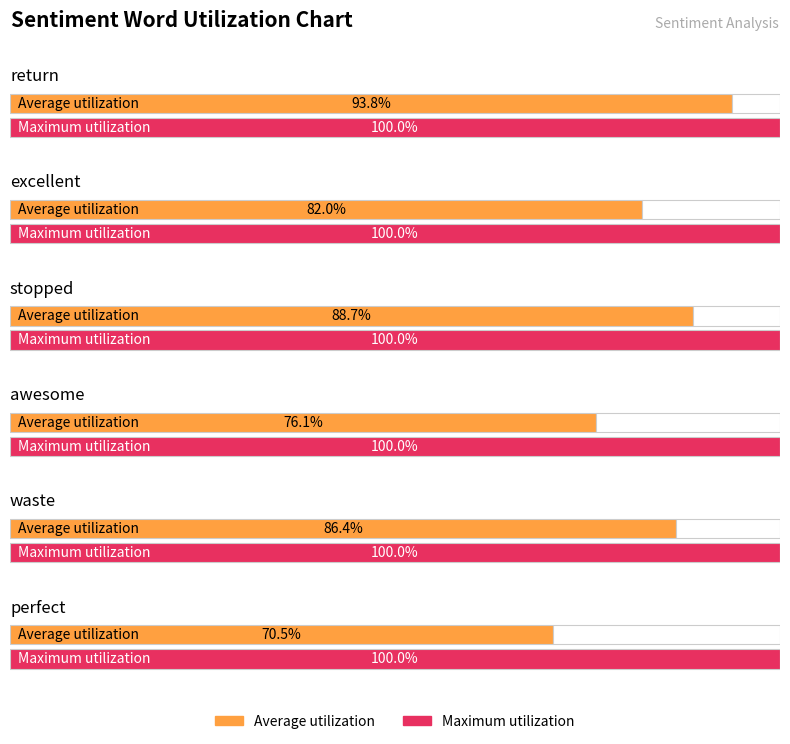

At which label does Maximum utilization reach its minimum?

return